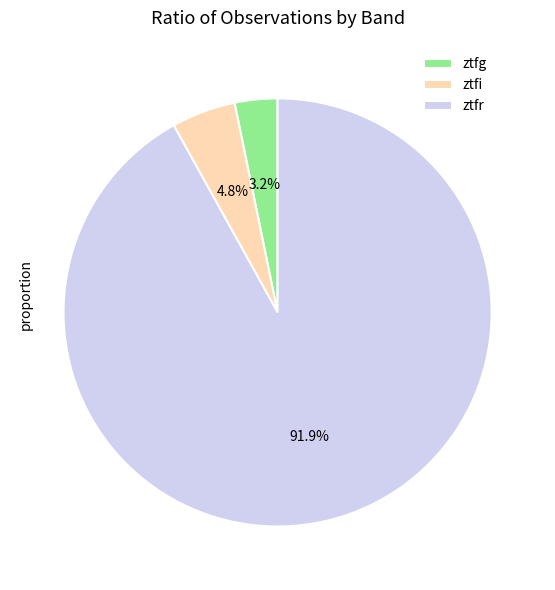

To the nearest percent, what percentage of the pie is ztfg?

3%